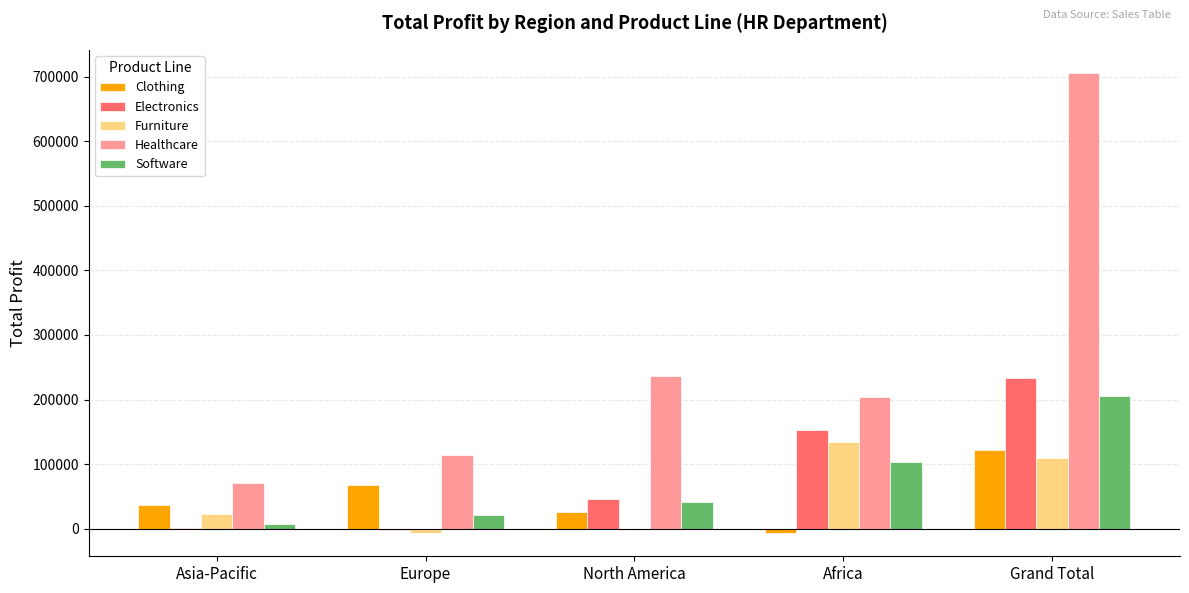

Is it true that Furniture equals 109103 at Grand Total?

True